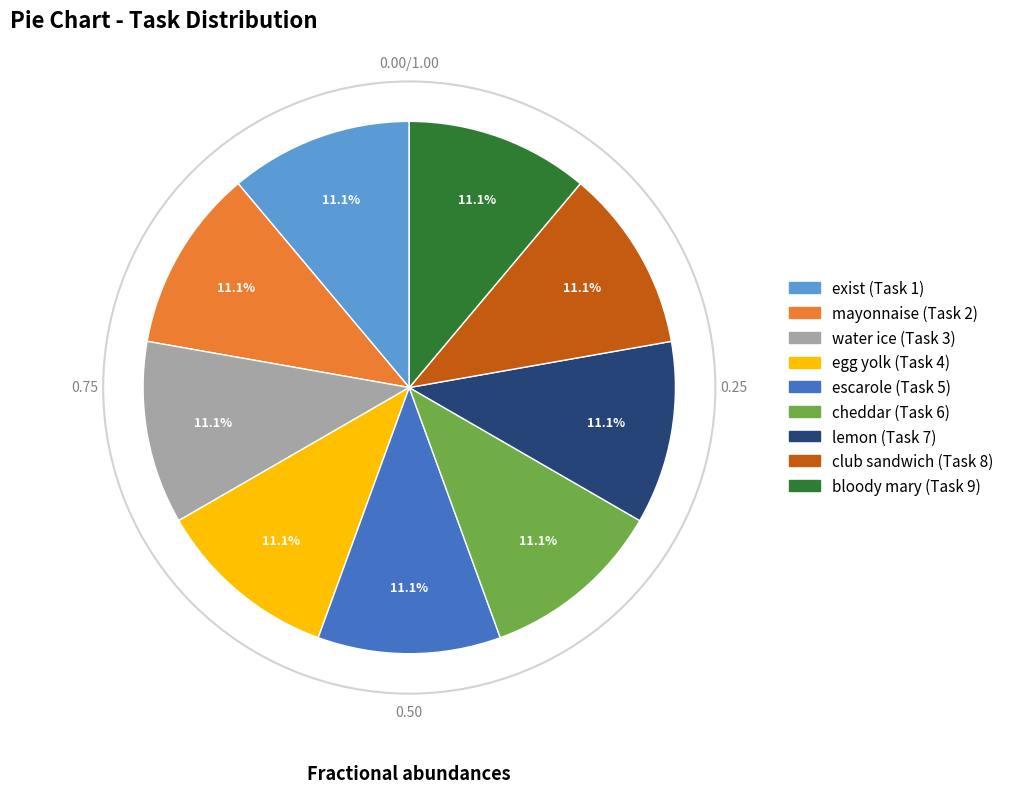

Is there any slice that represents more than half of the pie?

No